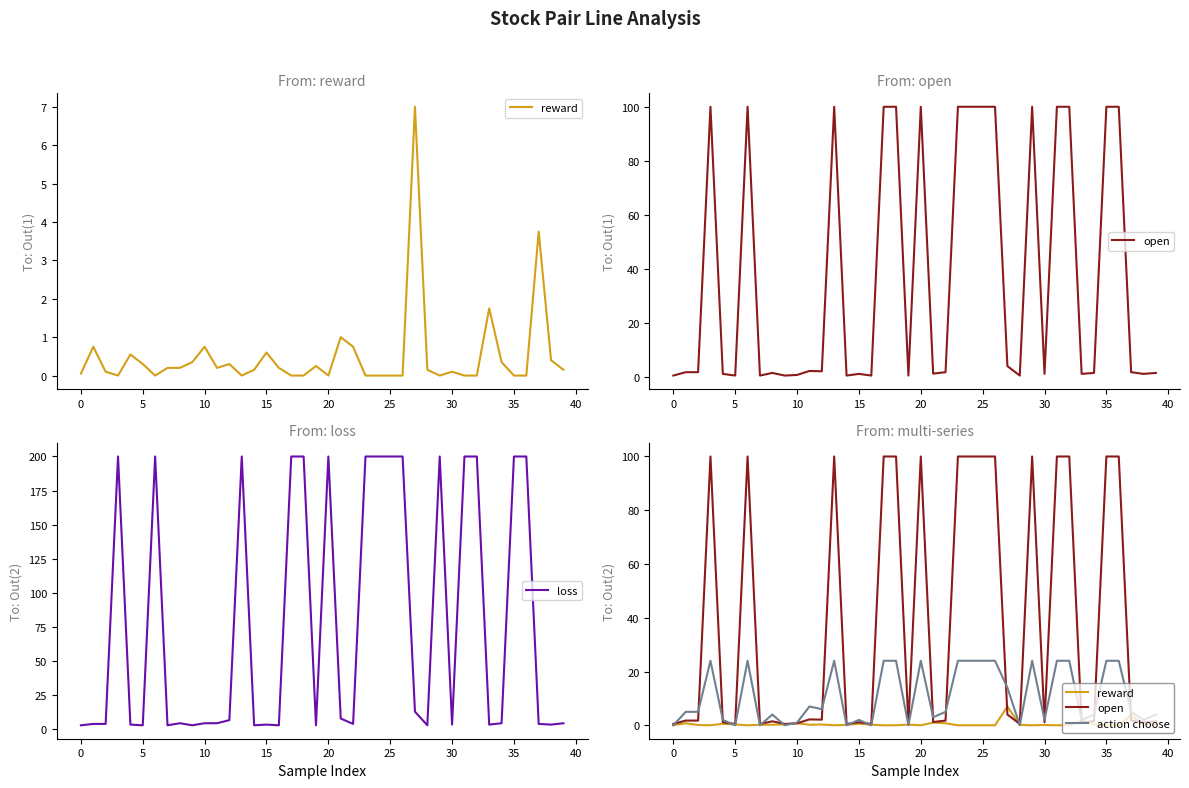

Which series has the largest range (max minus min)?

loss